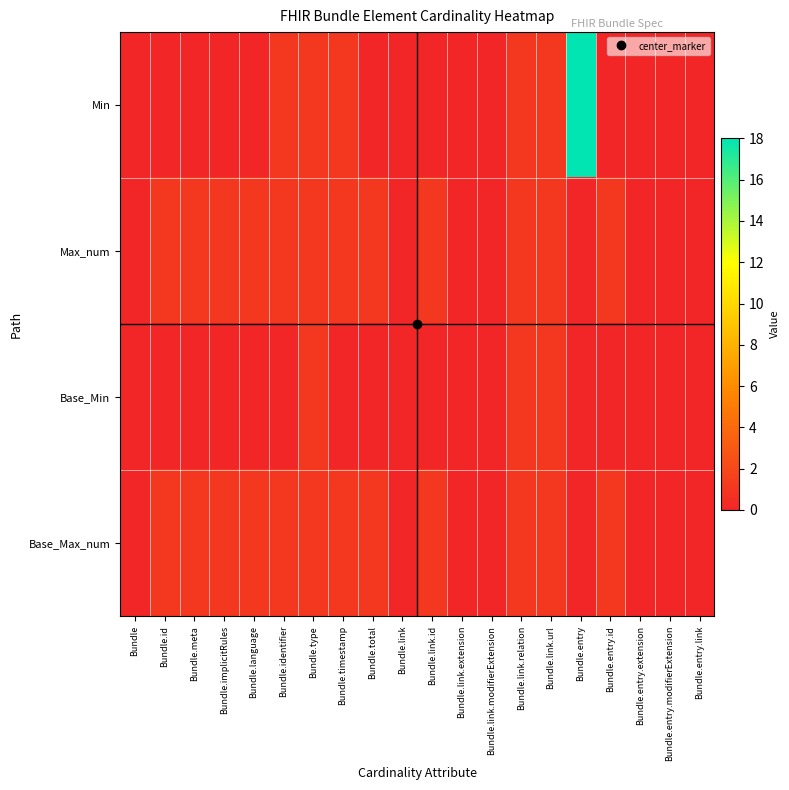

At which category does the chart reach its peak across all series?

Bundle.entry